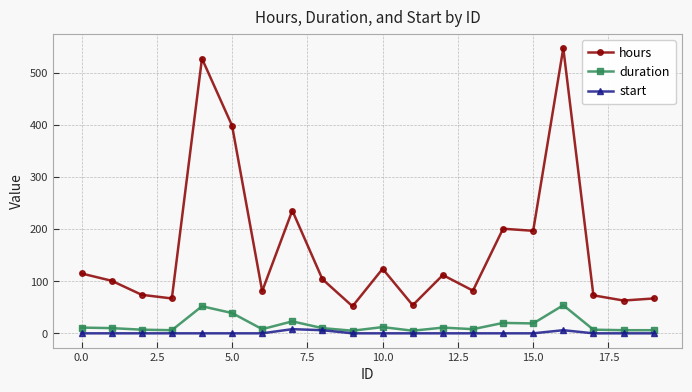

True or false: start has more than 0 points higher than both neighbors.

True